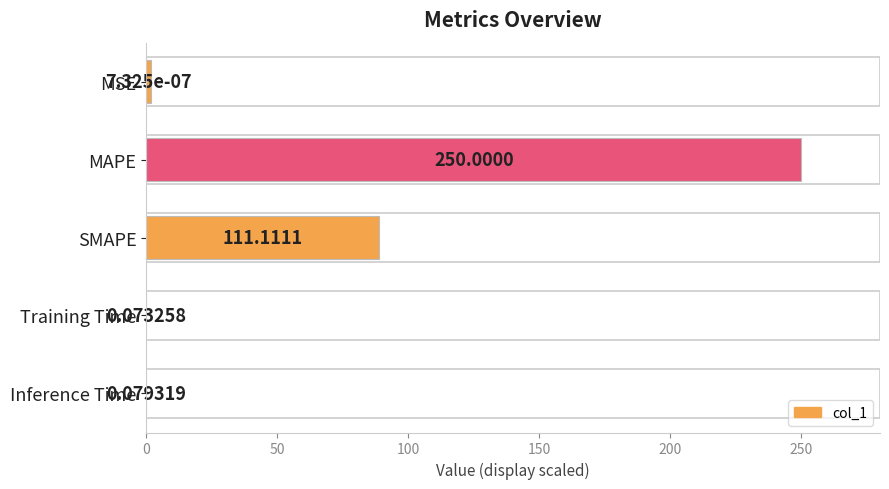

What is the maximum value shown in the chart?

250.0